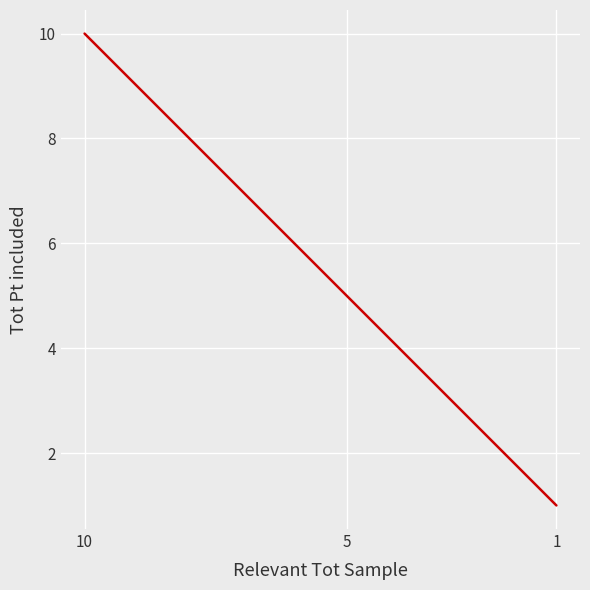

What is the change in value from 10 to 1?

-9